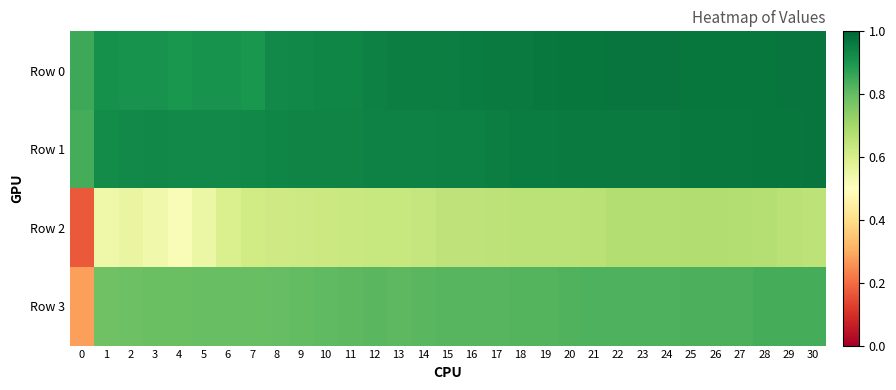

What is the total value across all series at 17?

3.4